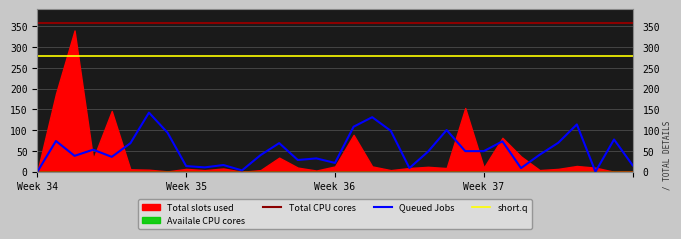

True or false: Total CPU cores and Queued Jobs cross at least once.

False